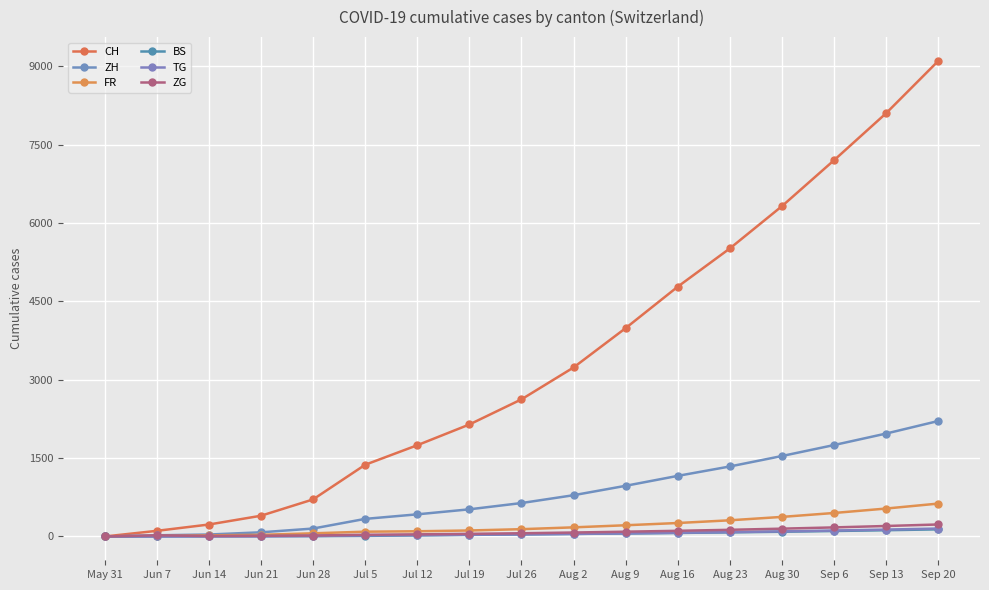

At which category is the sum across all series the highest?

Sep 20